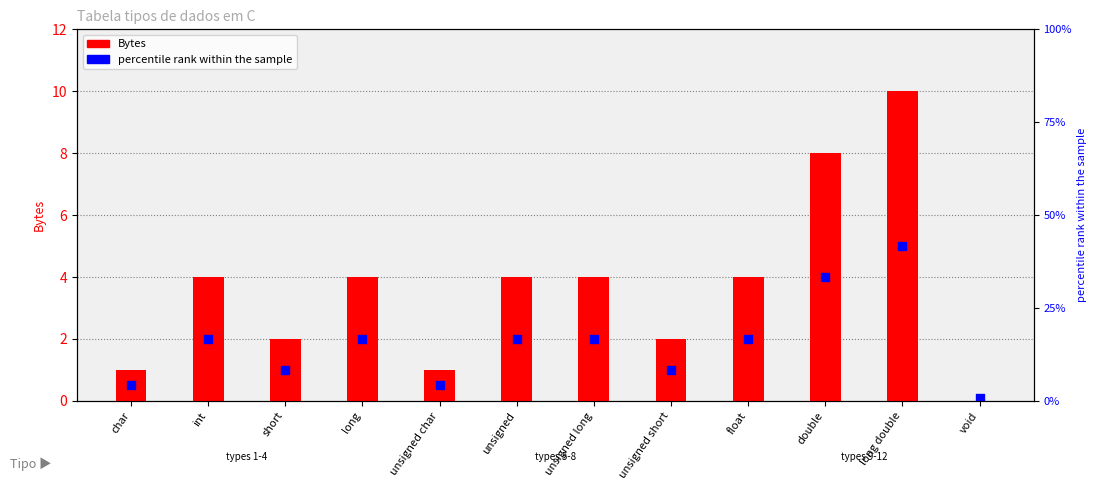

Which series reaches the minimum Y coordinate?

Bytes